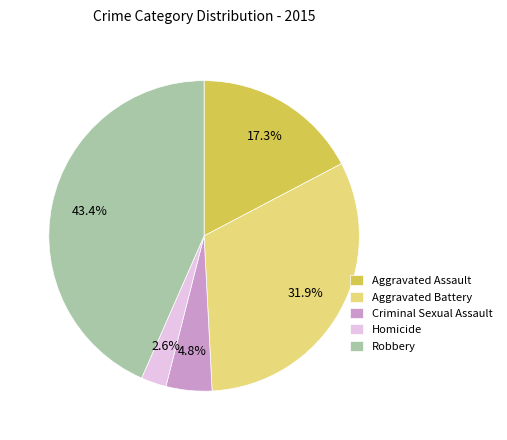

Is it true that Aggravated Battery is 18% of the pie?

False